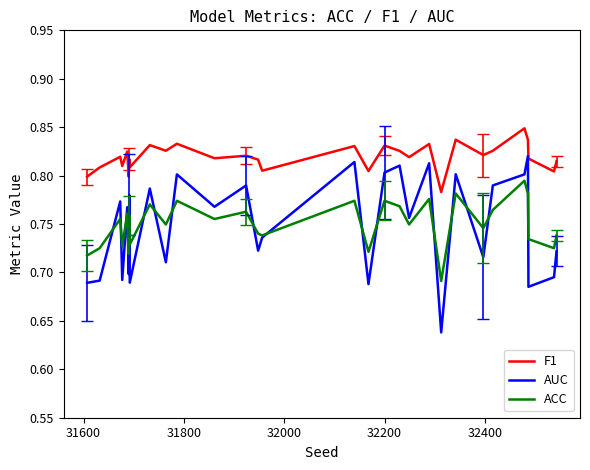

Does the chart have visible grid lines?

No